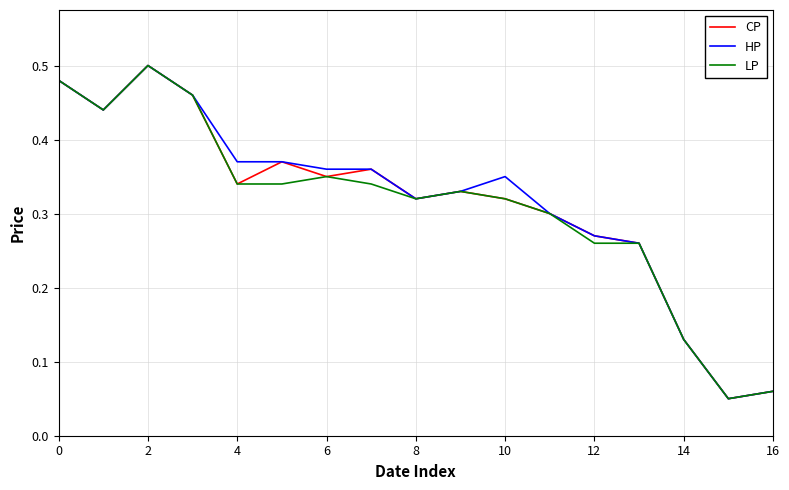

Which series has the widest spread of values?

CP